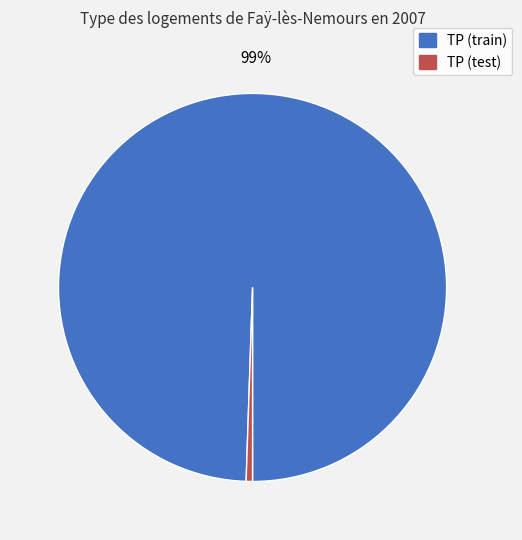

True or false: TP (test) accounts for 10% of the total.

False